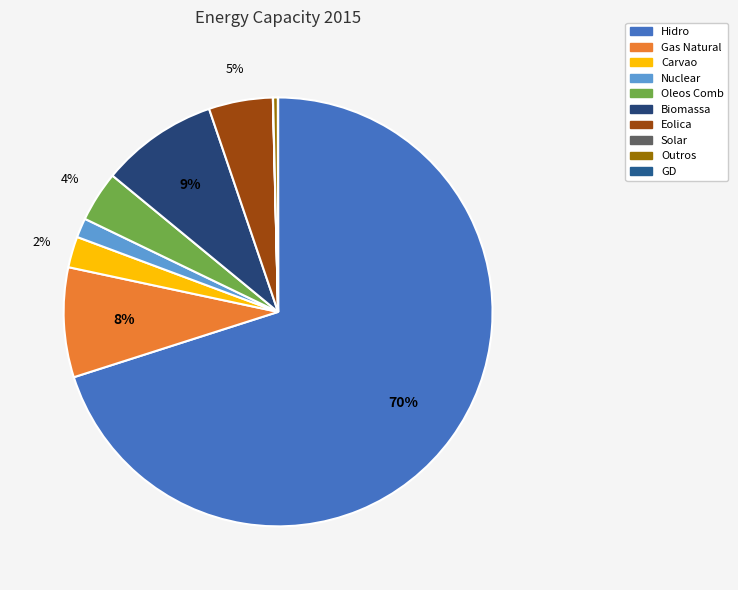

Does any single category account for the majority?

Yes